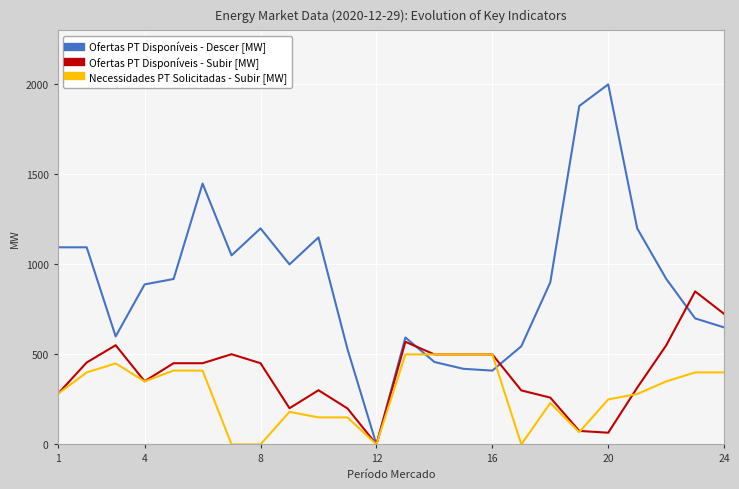

What is the maximum value for Ofertas PT Disponíveis - Subir [MW]?

850